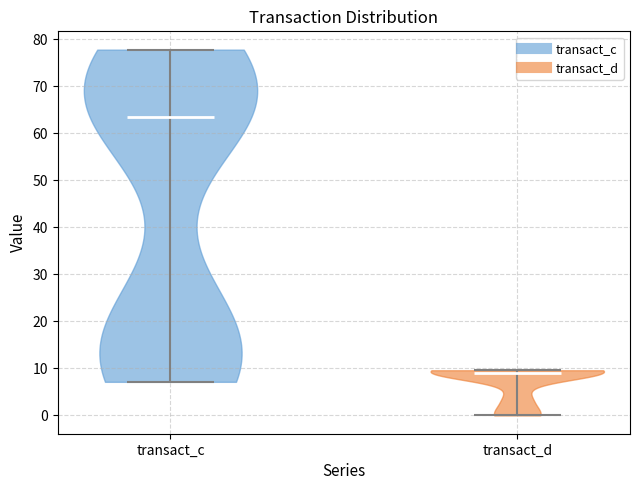

Where does the median line of the violin for transact_d sit on the y-axis? The values are not printed on the chart, so give them approximately, as read against the axis.

9